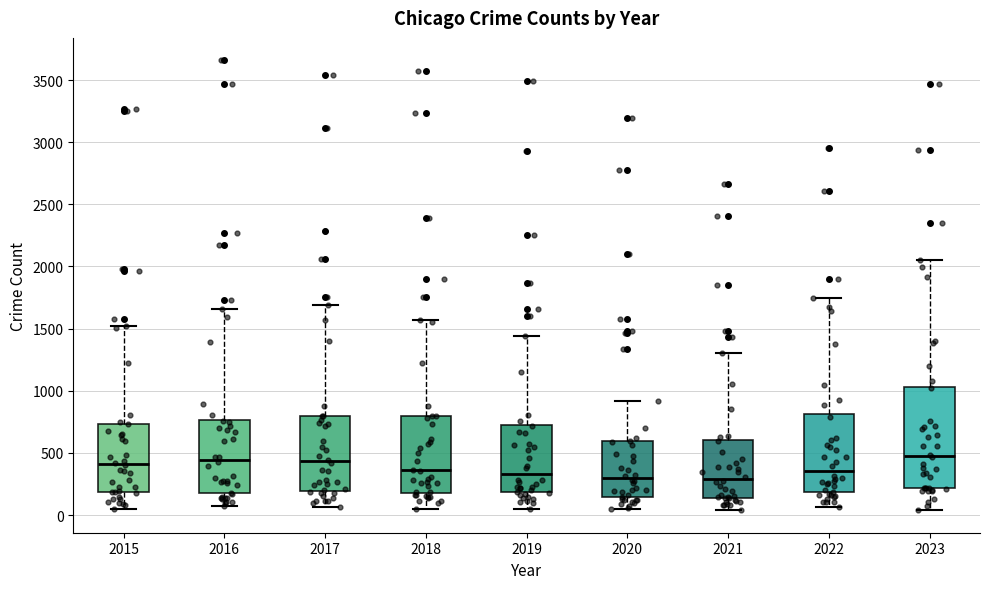

Reading left to right, read every box against the y-axis: the position of its median line, the range the box covers, and the ends of its whiskers. The values are not printed on the chart, so give them approximately, as read against the axis.

2015: median 400, box 200 to 750, whiskers 50 to 1500
2016: median 450, box 150 to 750, whiskers 50 to 1650
2017: median 450, box 200 to 800, whiskers 50 to 1700
2018: median 350, box 200 to 800, whiskers 50 to 1550
2019: median 350, box 200 to 750, whiskers 50 to 1450
2020: median 300, box 150 to 600, whiskers 50 to 900
2021: median 300, box 150 to 600, whiskers 50 to 1300
2022: median 350, box 200 to 800, whiskers 50 to 1750
2023: median 450, box 200 to 1050, whiskers 50 to 2050